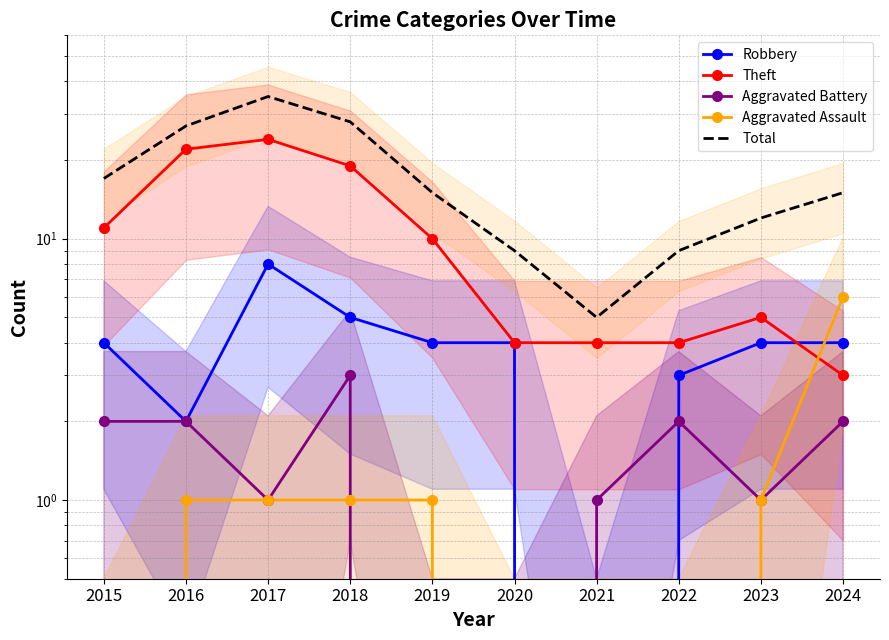

Is it true that Aggravated Assault equals -2 at 2022?

False